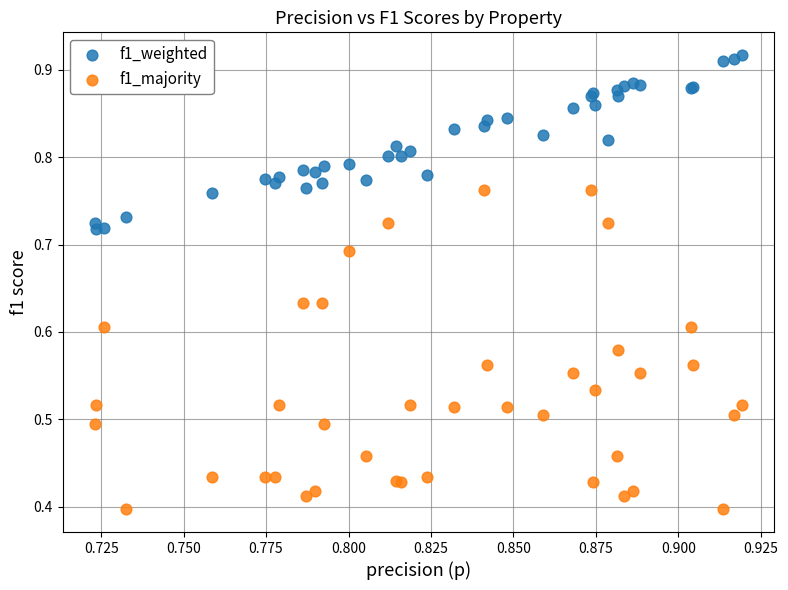

Which series reaches the minimum Y coordinate?

f1_majority